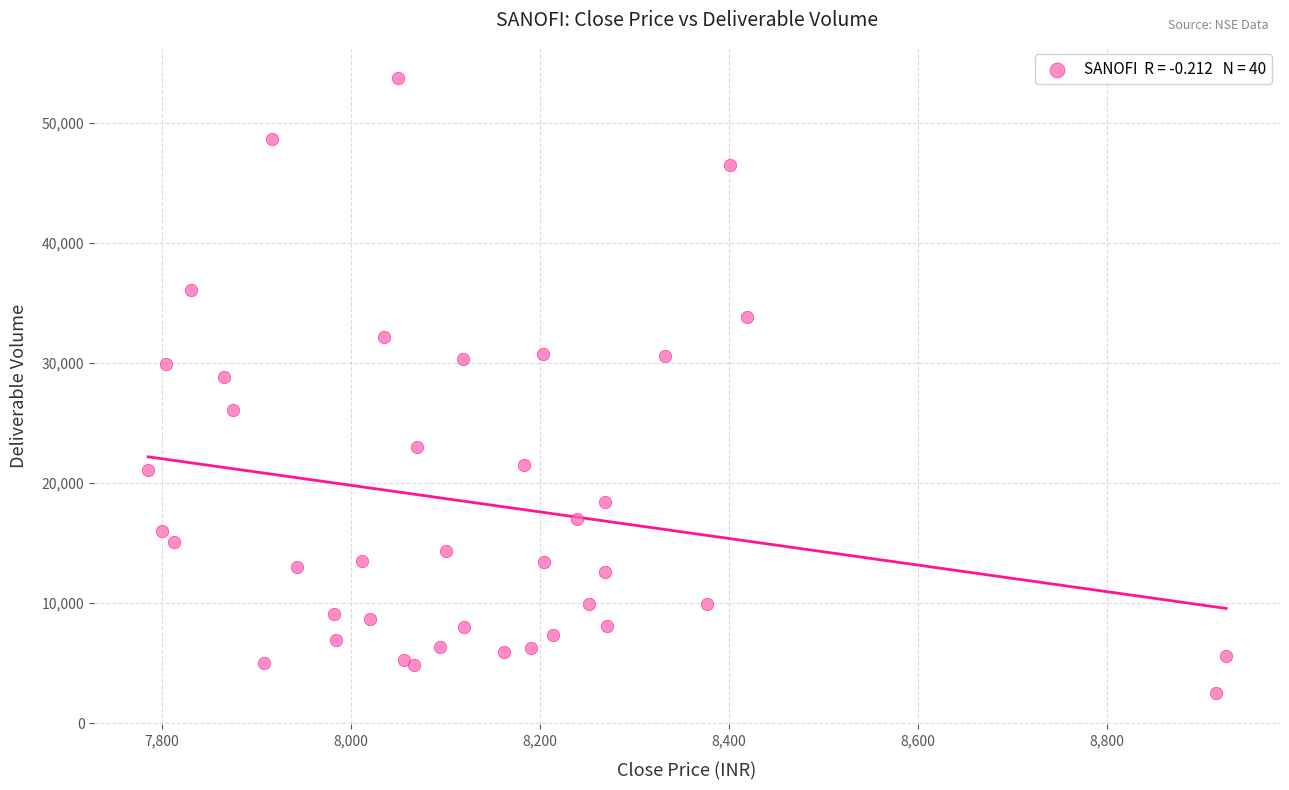

What Y value in the scatter plot is closest to 28130?

28806